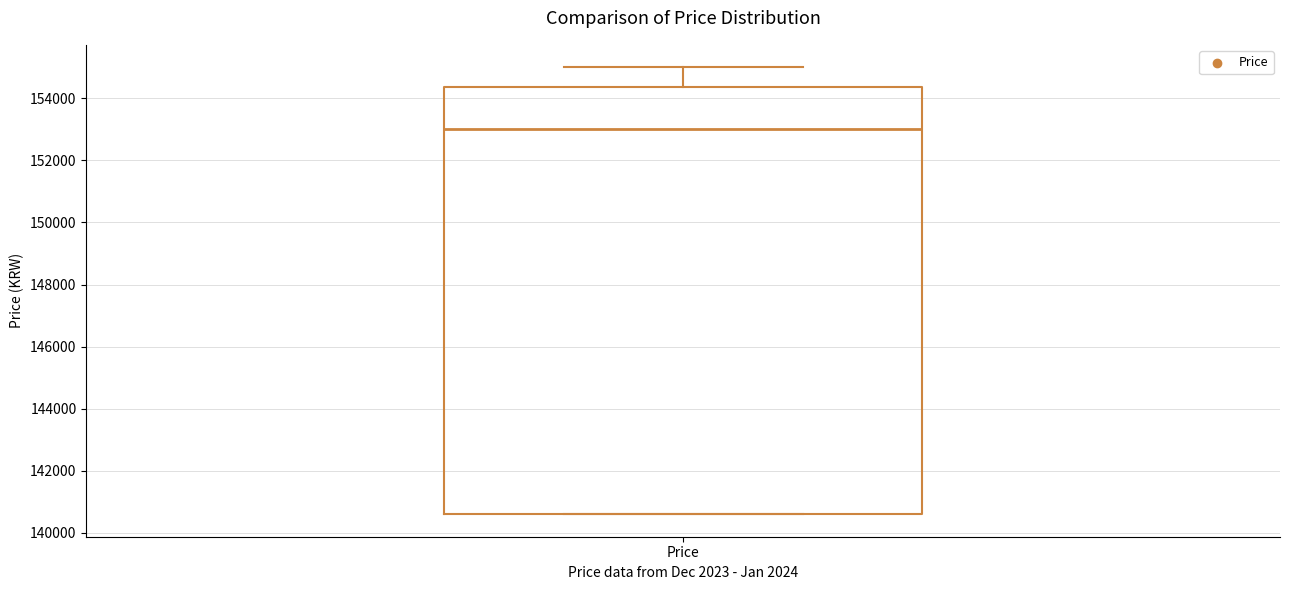

Read this box plot against the y-axis: the position of the median line, the range covered by the box, and the ends of both whiskers. The values are not printed on the chart, so give them approximately, as read against the axis.

median 153000, box 140600 to 154400, whiskers 140600 to 155000